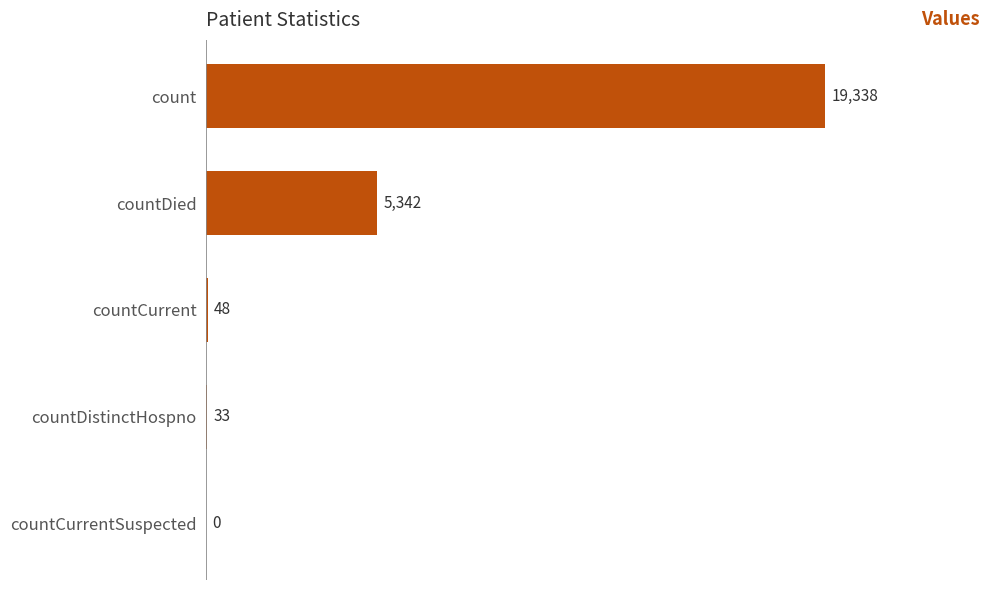

What is the approximate value at countCurrent, to the nearest 50?

50